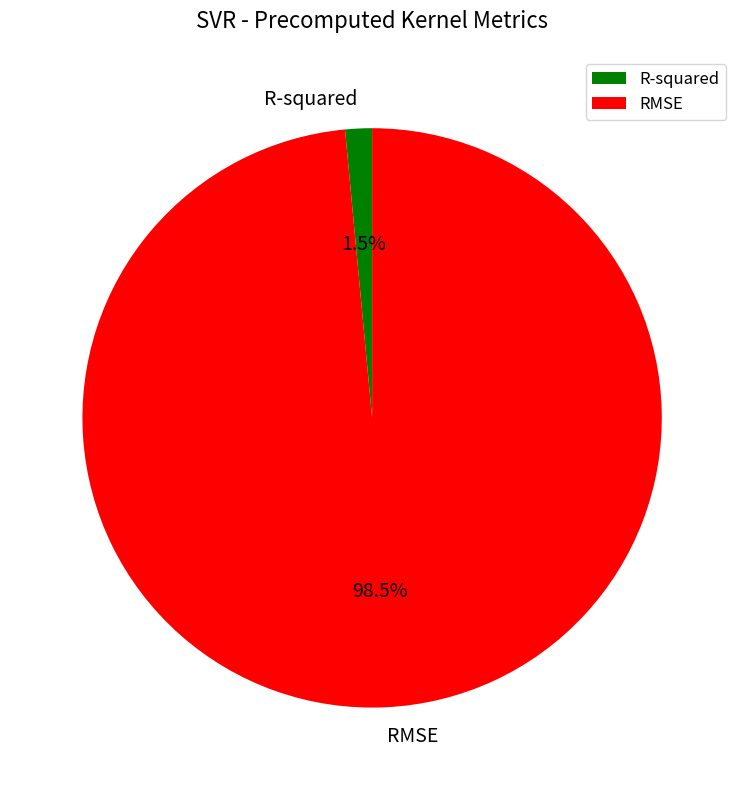

Which slice is the largest?

RMSE